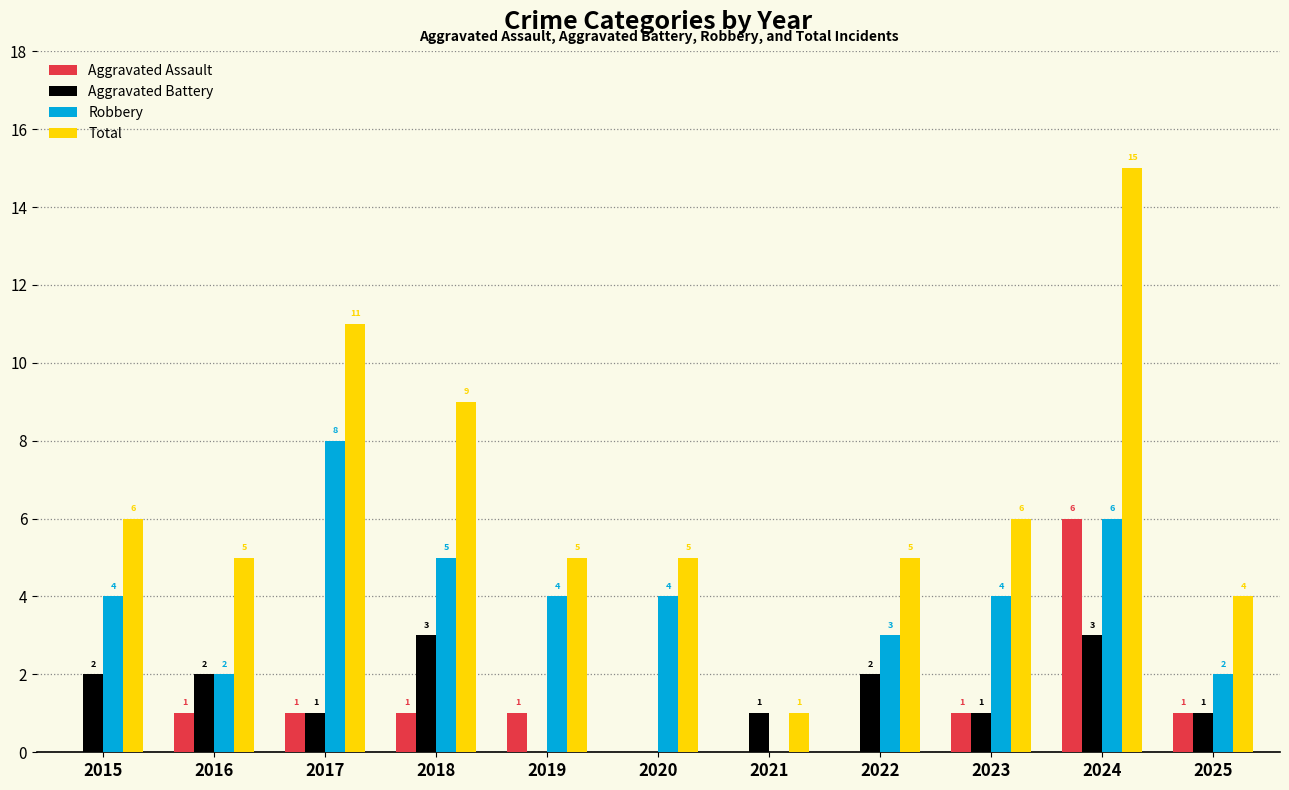

What is the sum of all Robbery values?

42